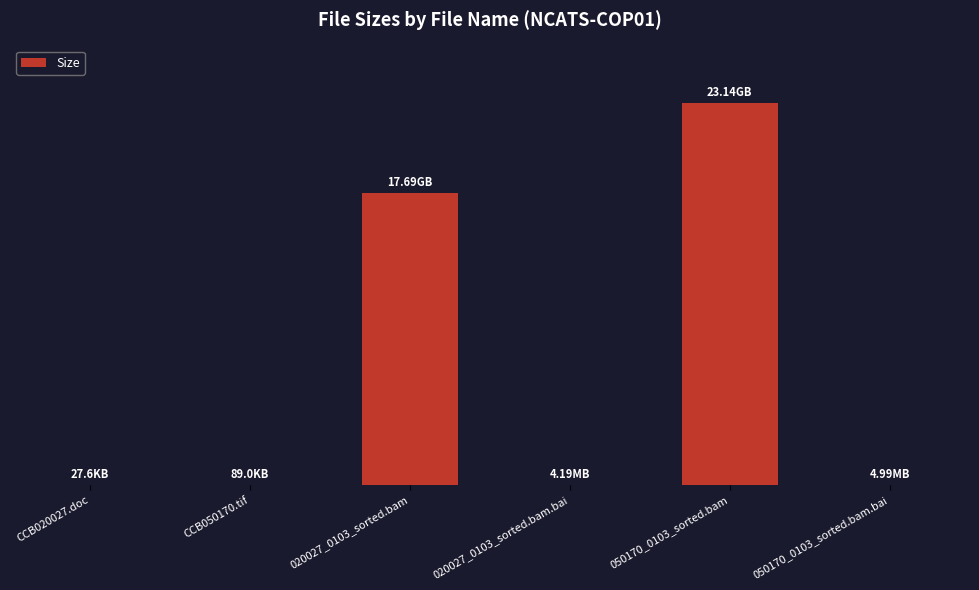

Are the bars horizontal?

No